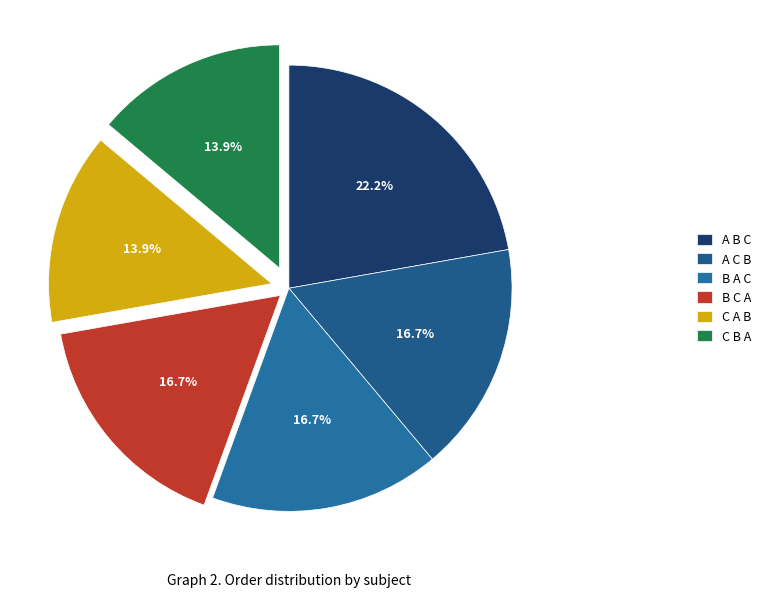

Which slice is the largest?

A B C